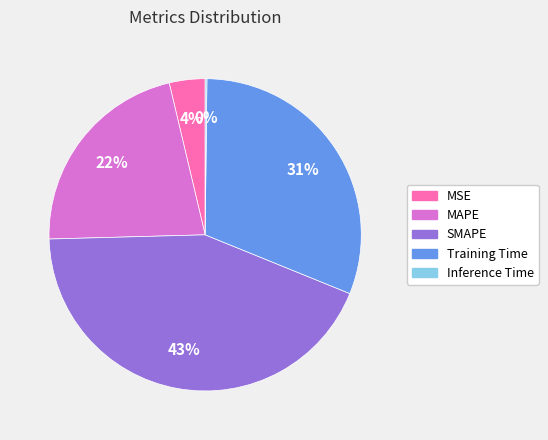

Combined, do MAPE and Training Time account for over 50%?

Yes